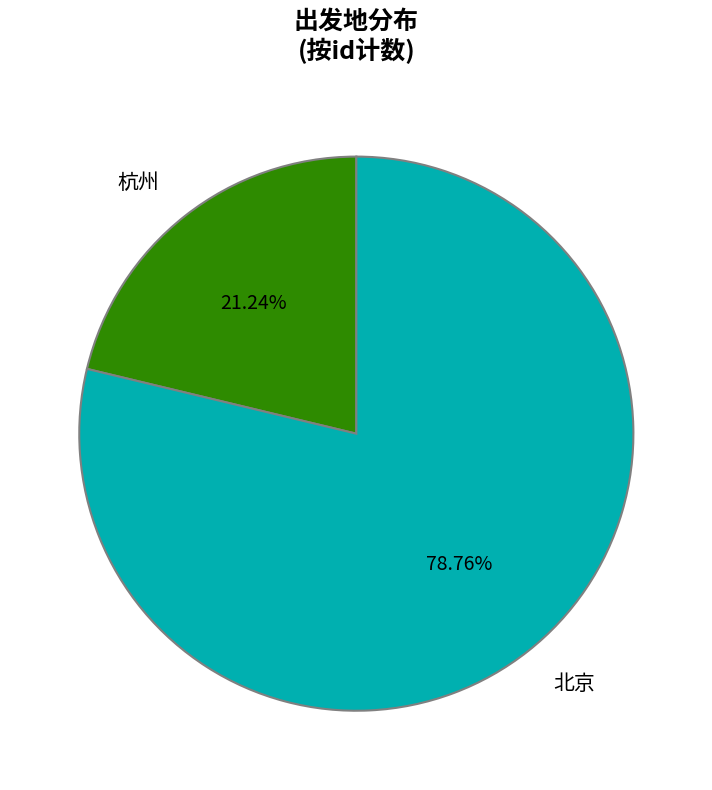

Which slice is the smallest?

杭州